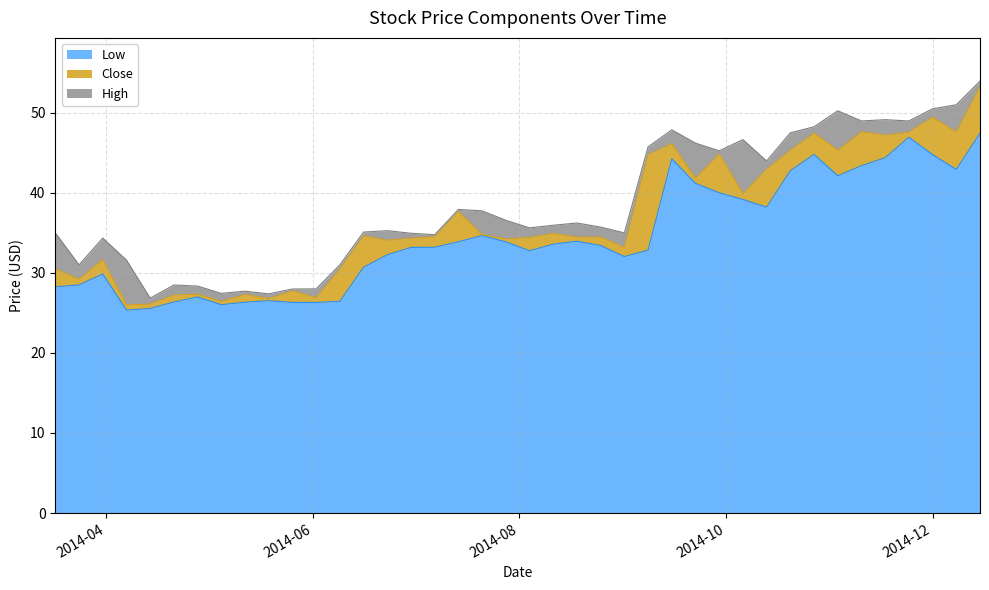

At 2014-08-25, list the series in order from largest to smallest.

High, Close, Low